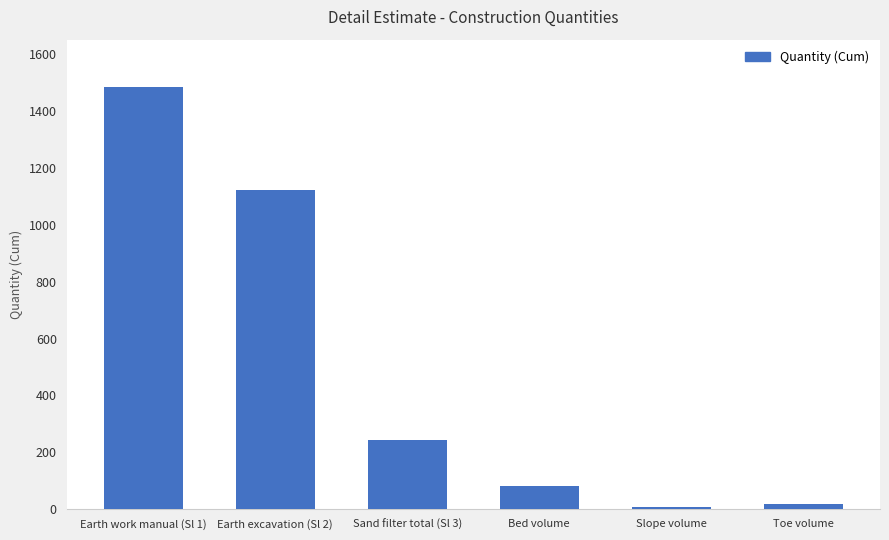

What is the difference between the second highest and minimum values?

1114.8